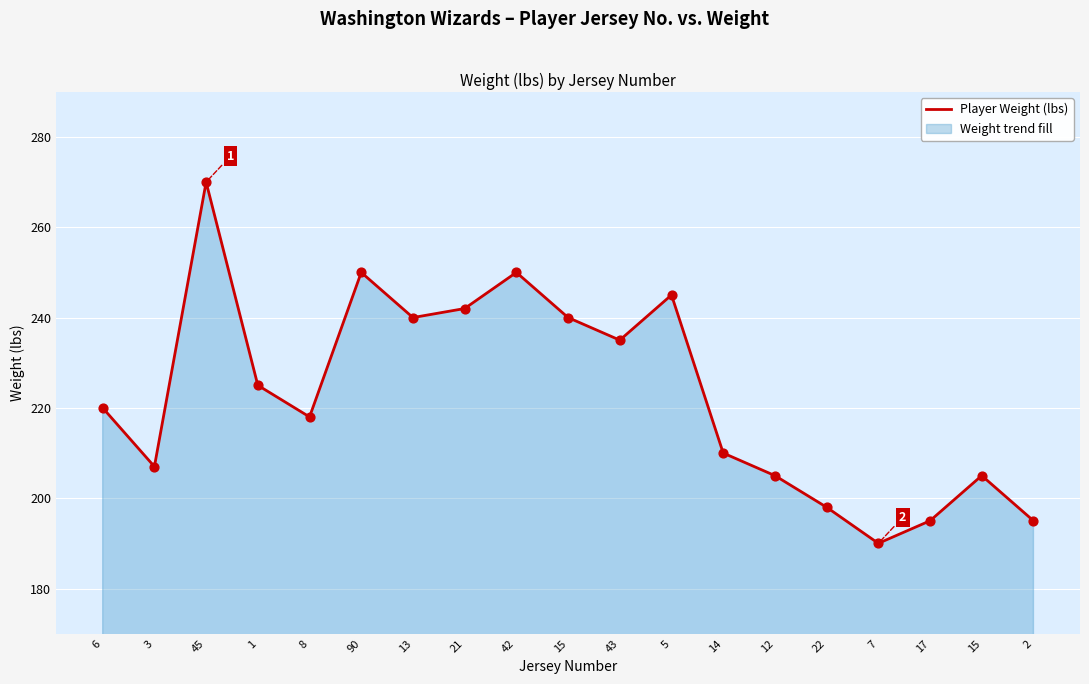

Which has a higher value, 2 or 21?

21